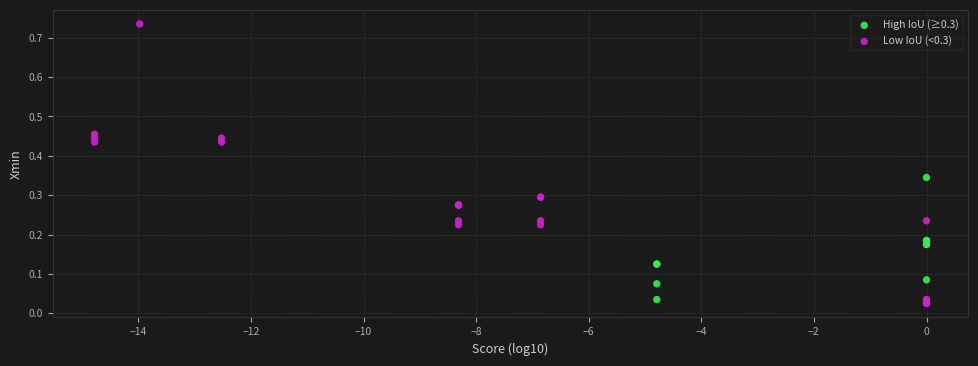

Which series contains the lowest Y value?

Low IoU (<0.3)